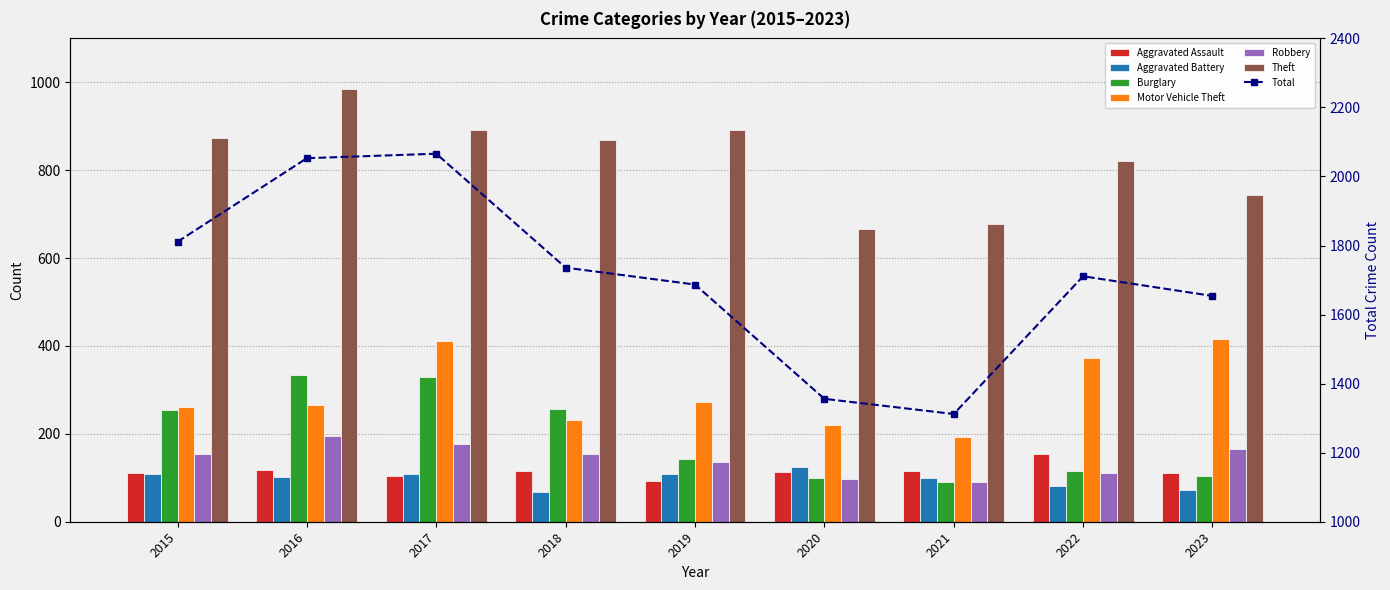

The value of Theft at 2017 is 892. True or false?

True